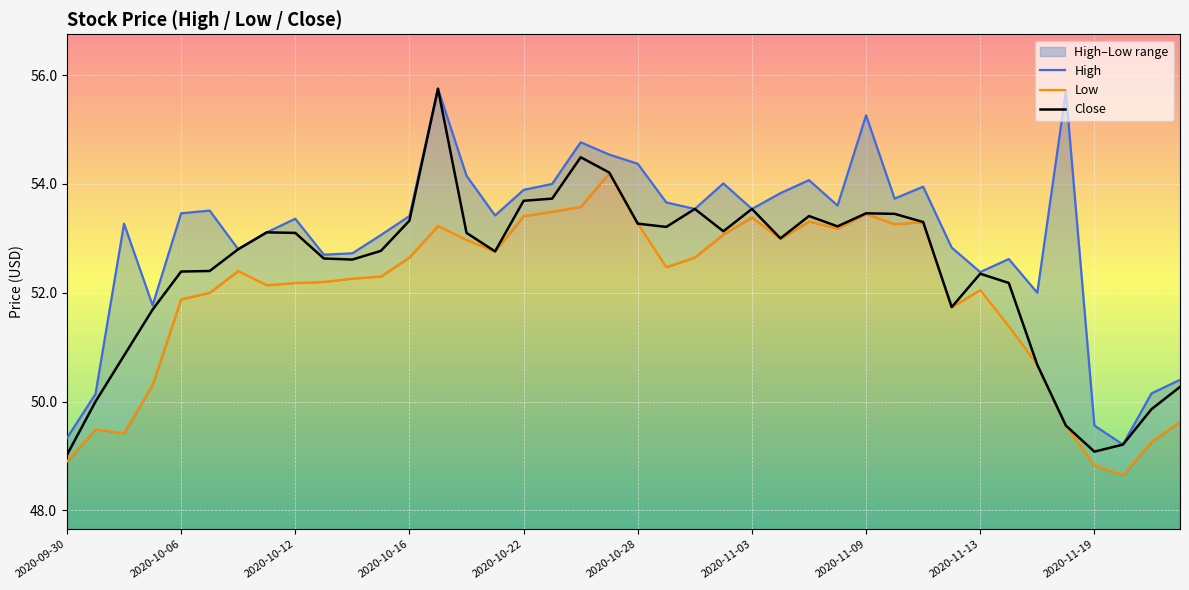

What position from the right is 2020-10-27?

21